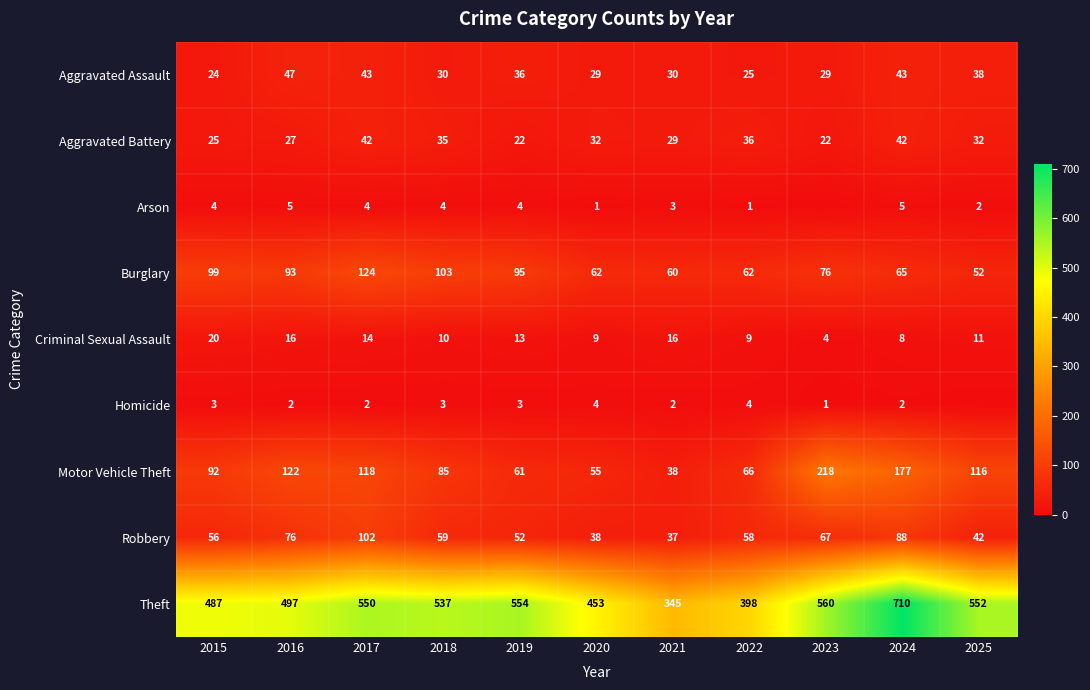

True or false: Motor Vehicle Theft has a value of 85 at 2018.

True